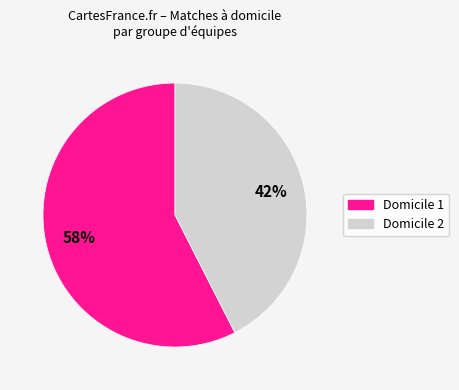

Does any single category account for the majority?

Yes